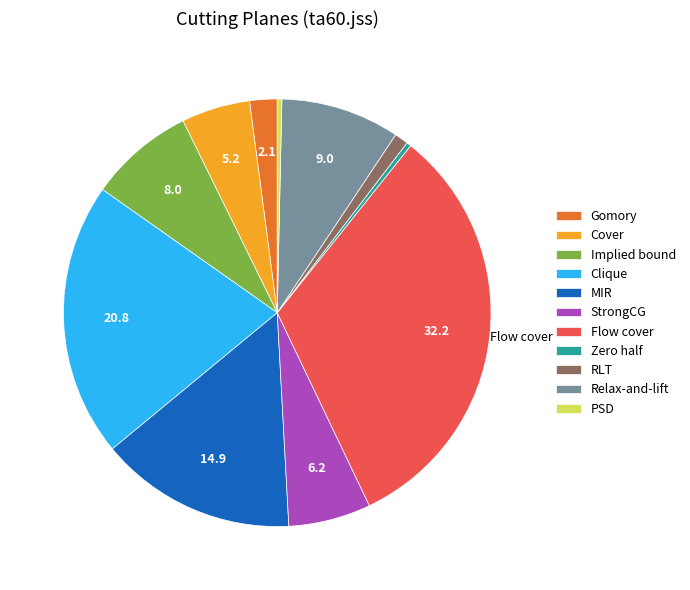

Which has a higher value, Implied bound or Zero half?

Implied bound